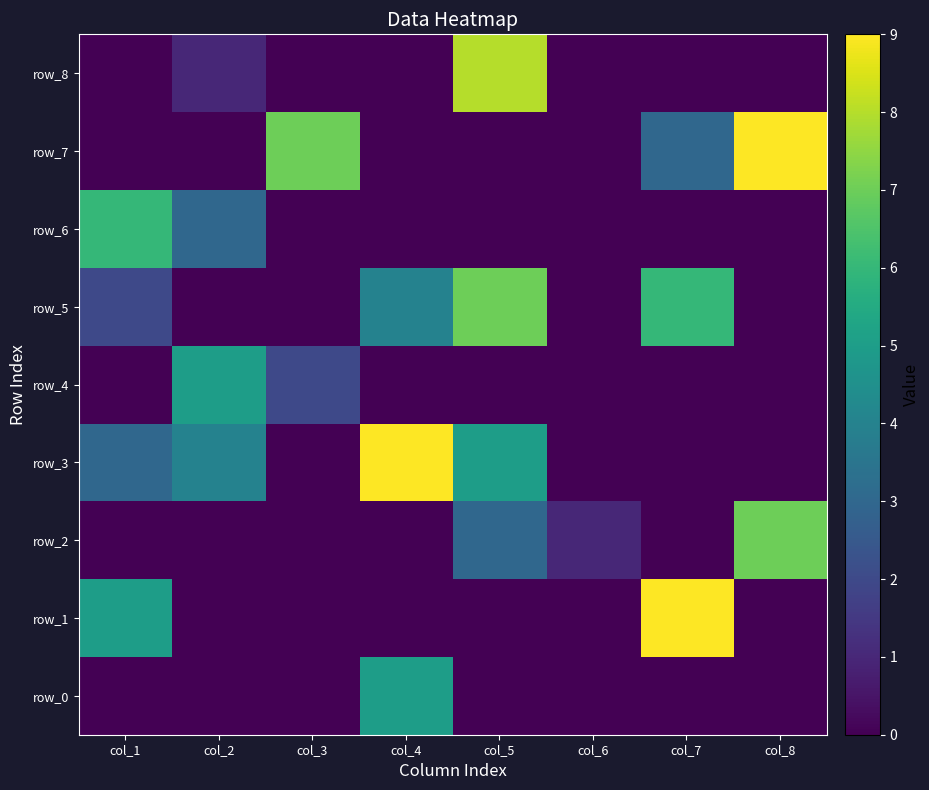

How many data points in row_2 are above 0?

3